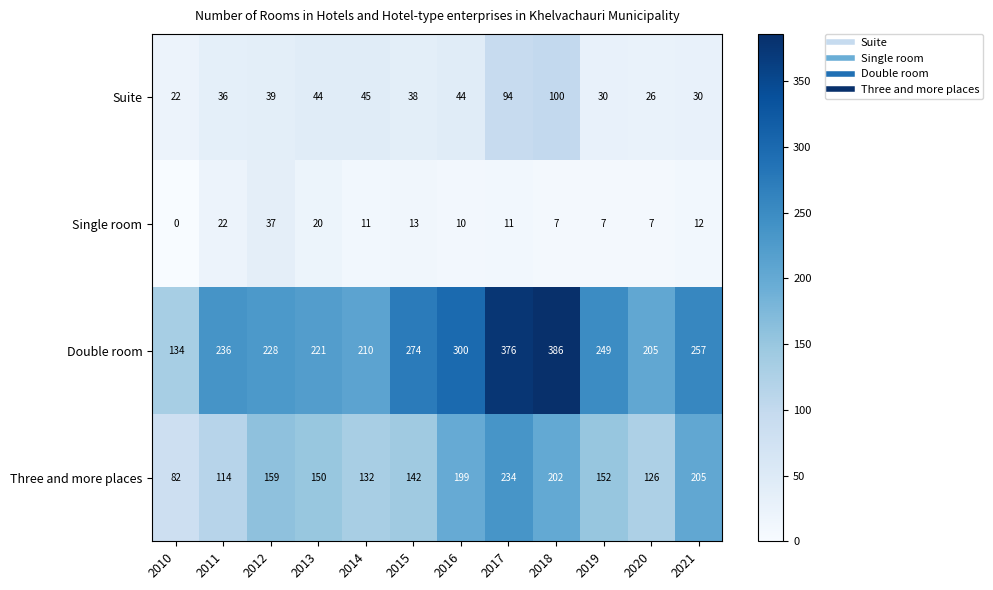

What is the average value of the Double room series?

256